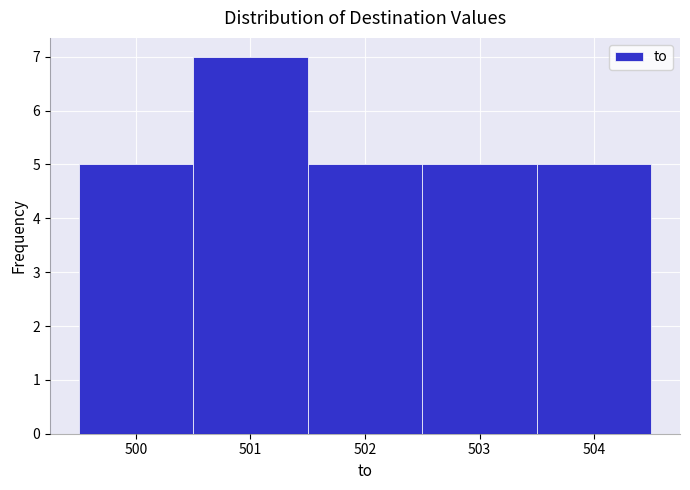

Over which range of the x-axis is the bar tallest?

500.5 to 501.5